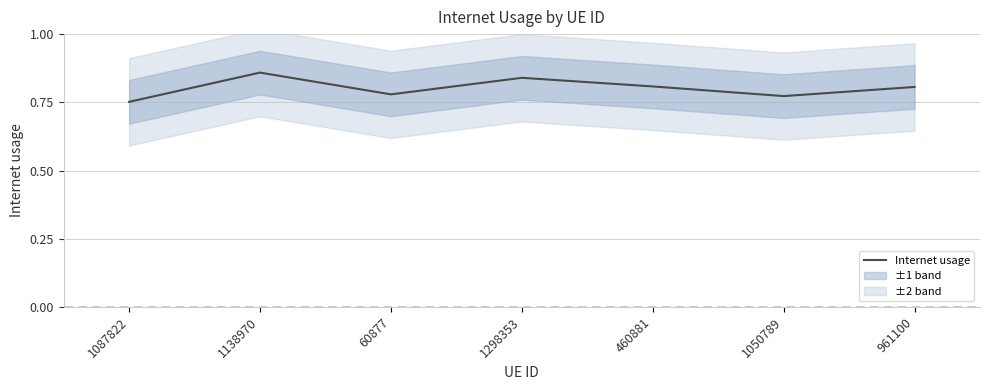

What is the greatest value displayed?

0.9